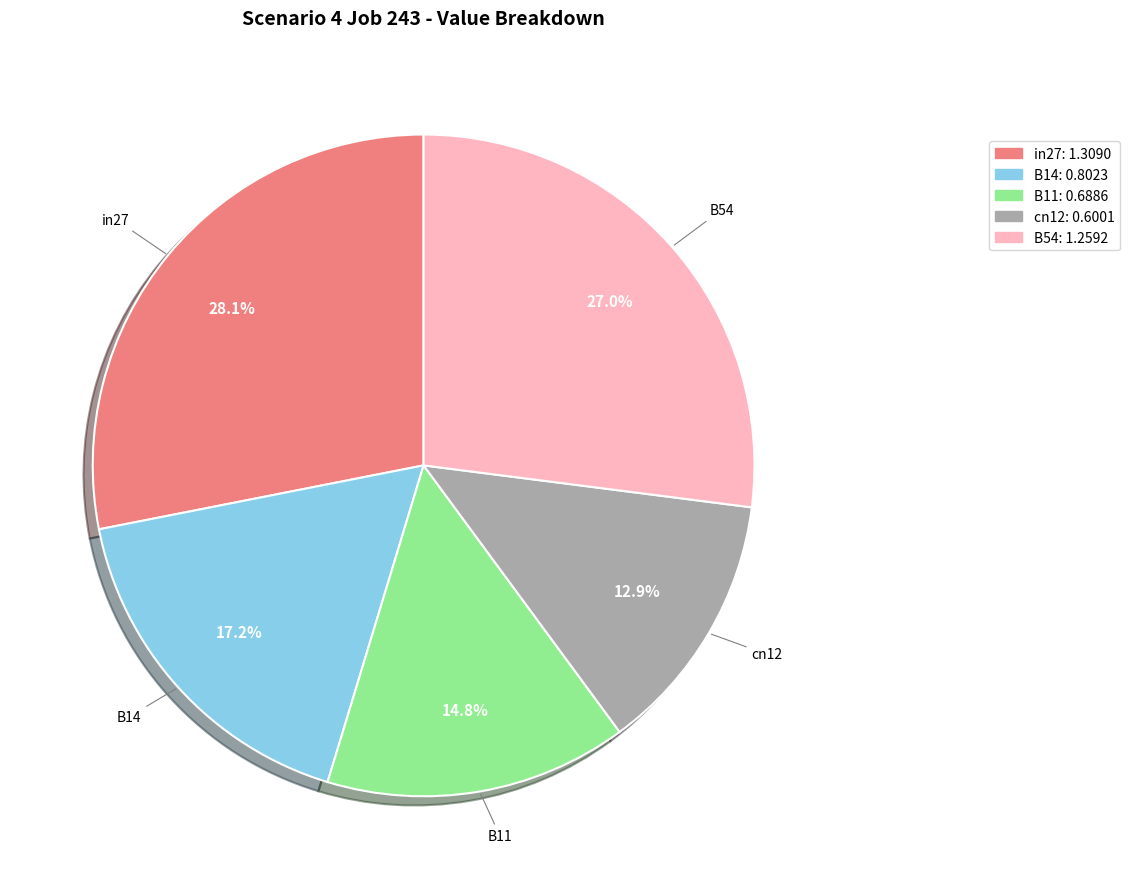

To the nearest percent, what percentage of the pie is B11?

15%